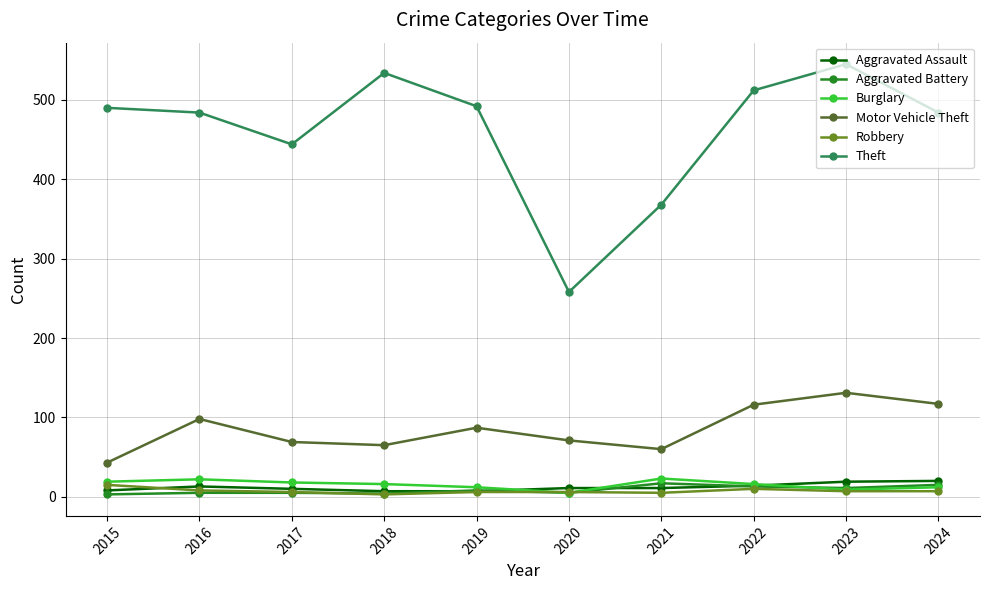

What are all the series names shown in the legend?

Aggravated Assault, Aggravated Battery, Burglary, Motor Vehicle Theft, Robbery, Theft